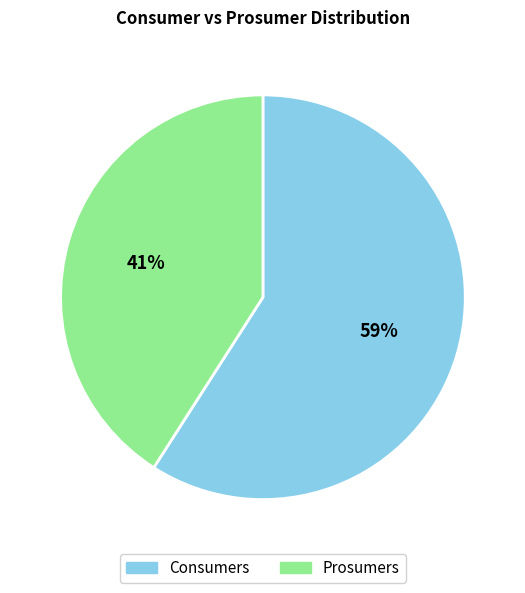

What is the largest slice in the pie chart?

Consumers